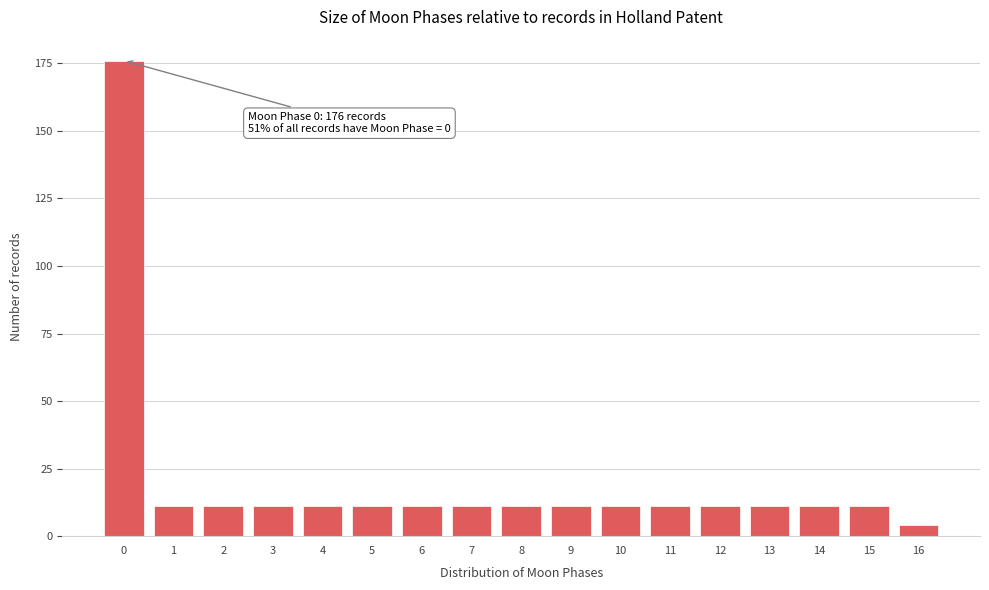

Reading left to right, transcribe all the data shown in this chart.

176	11	11	11	11	11	11	11	11	11	11	11	11	11	11	11	4